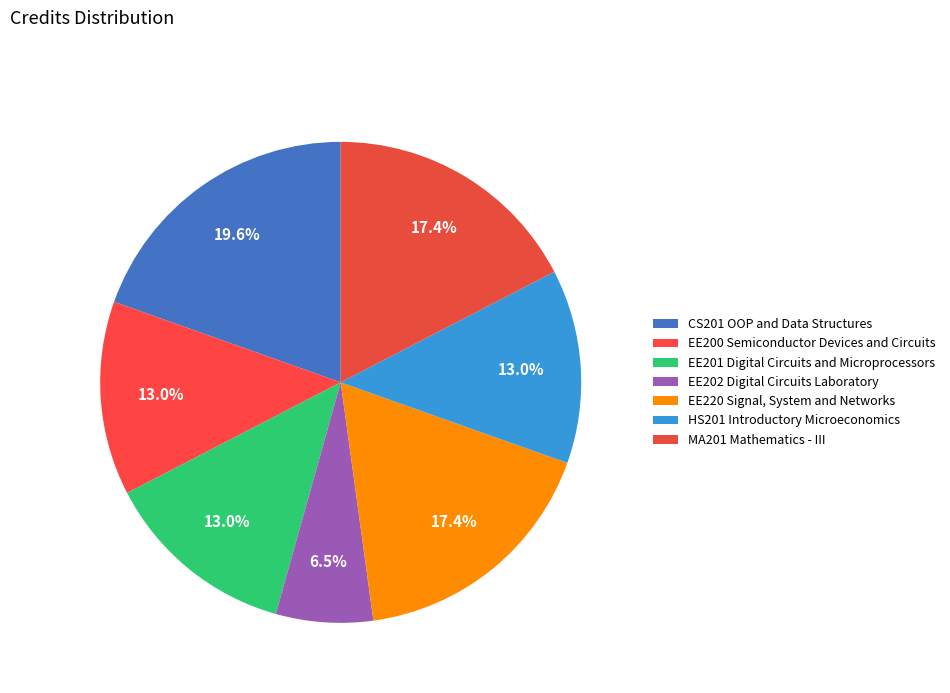

Do EE201 Digital Circuits and Microprocessors and MA201 Mathematics - III together represent more than half of the pie?

No